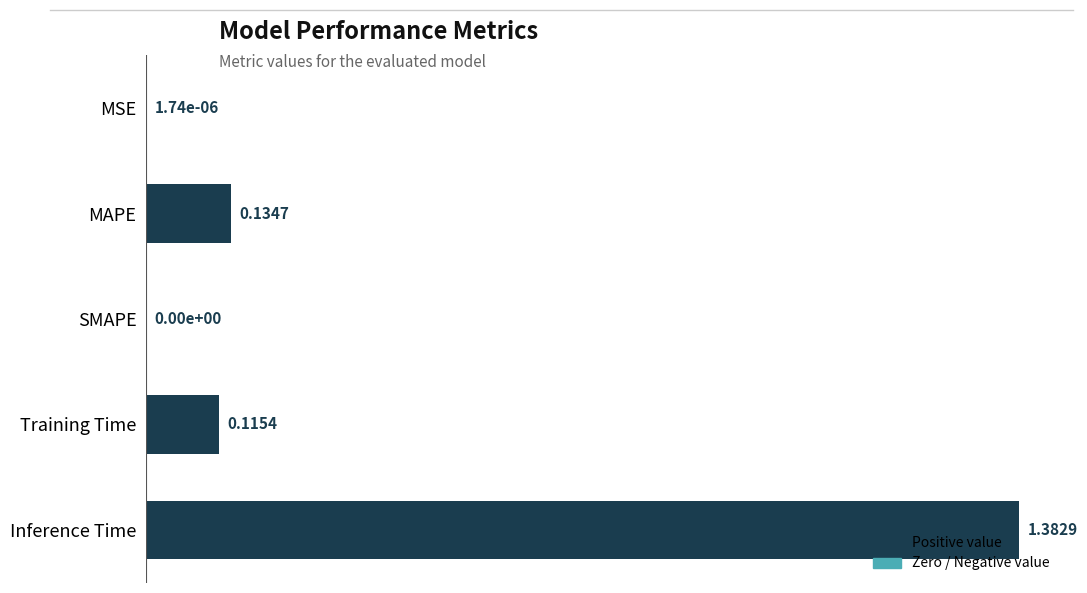

At which category does the chart reach its peak across all series?

Inference Time